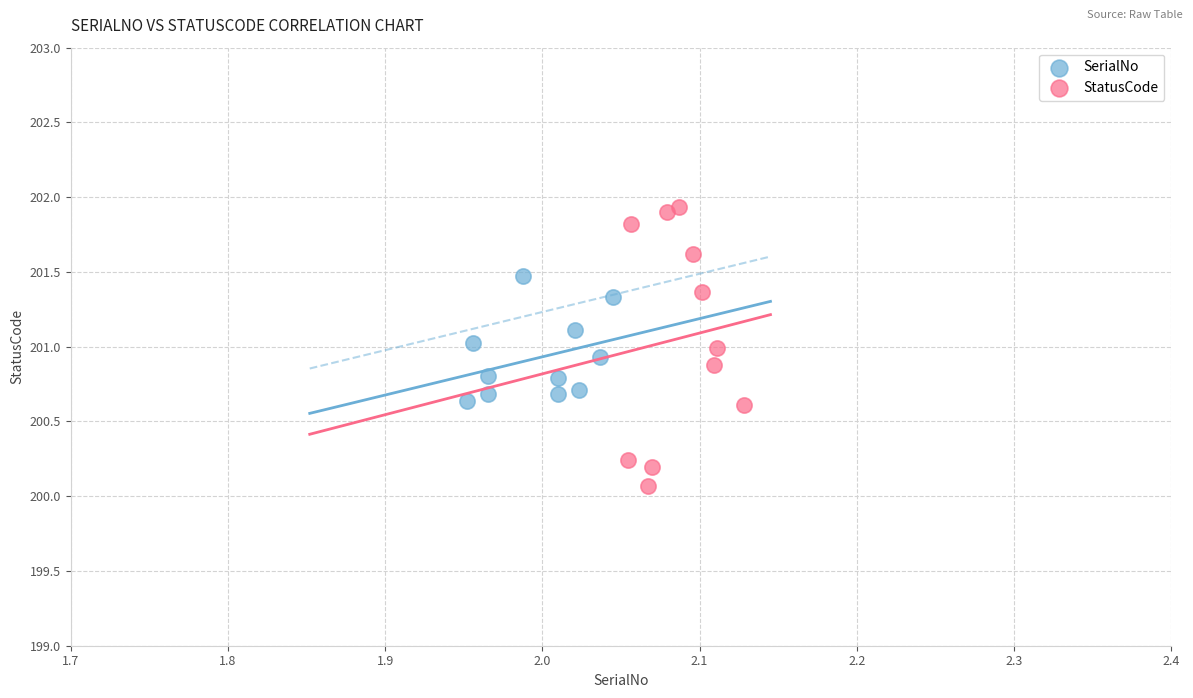

Which series reaches the minimum Y coordinate?

StatusCode